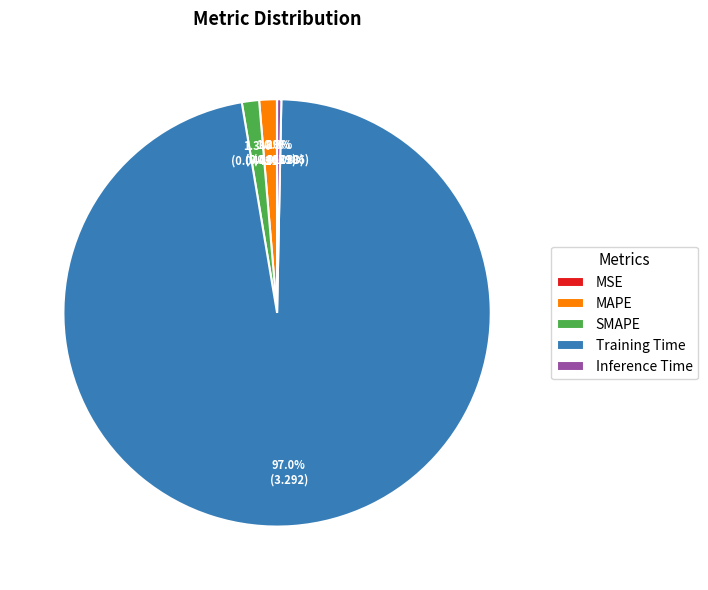

Which slice is the largest?

Training Time